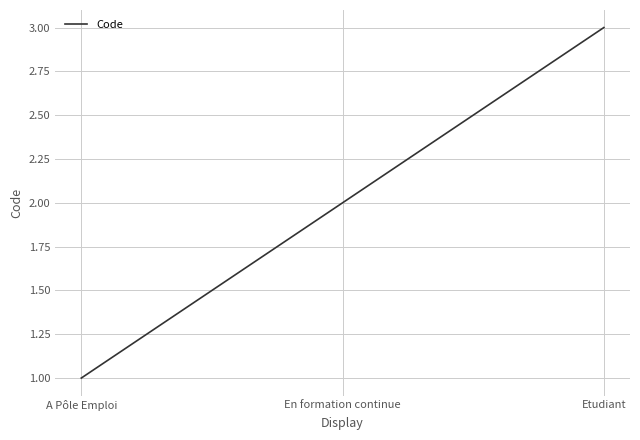

What is the difference between the values at A Pôle Emploi and En formation continue?

1